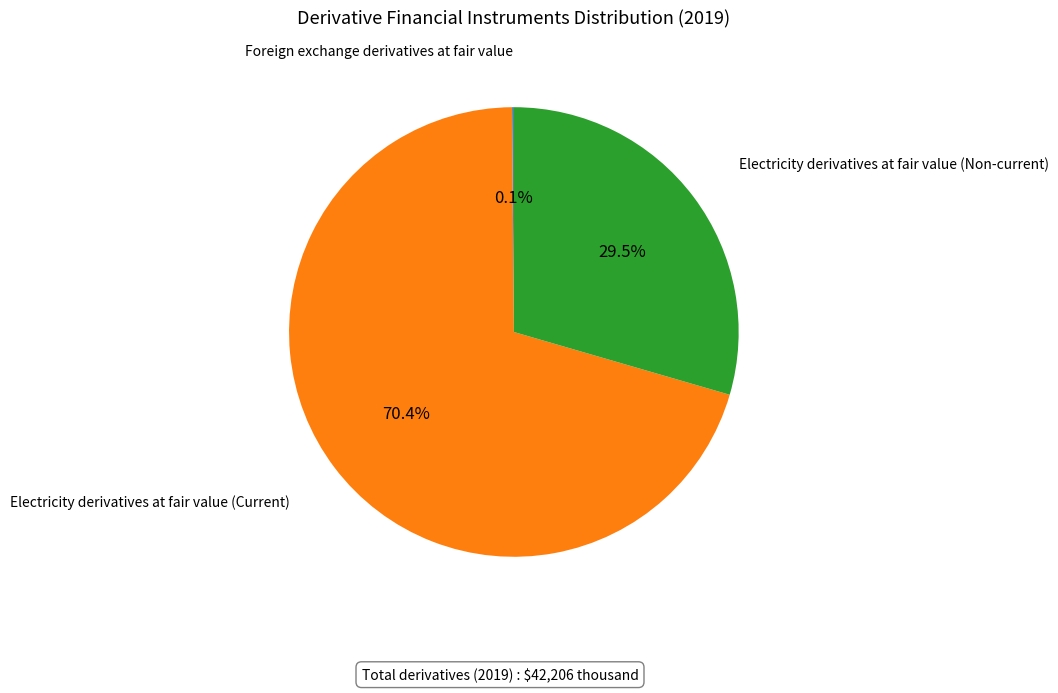

Does any single category account for the majority?

Yes